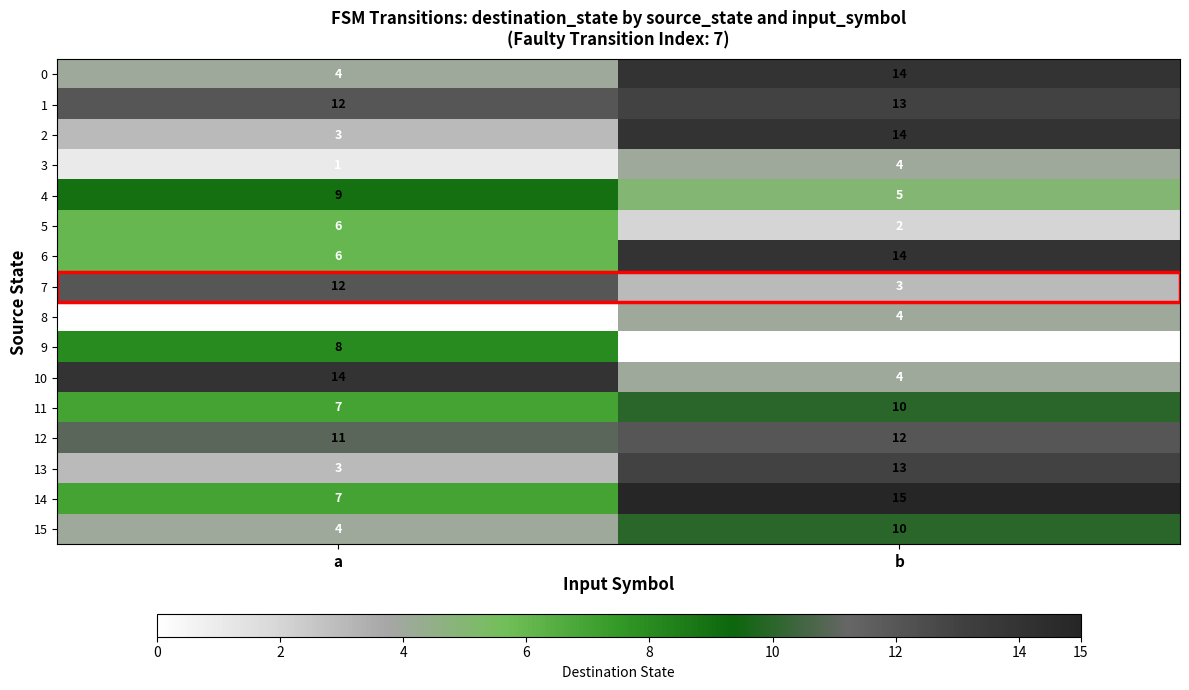

True or false: 6 has a value of 24 at b.

False